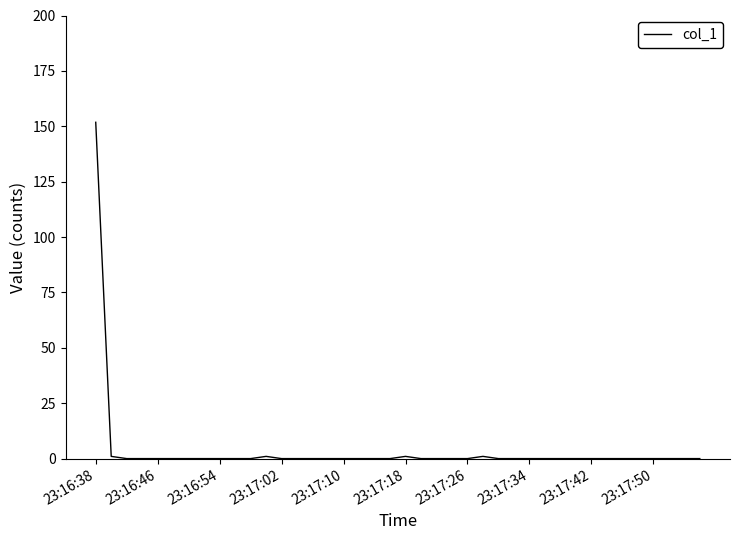

What is the maximum value shown in the chart?

151.8